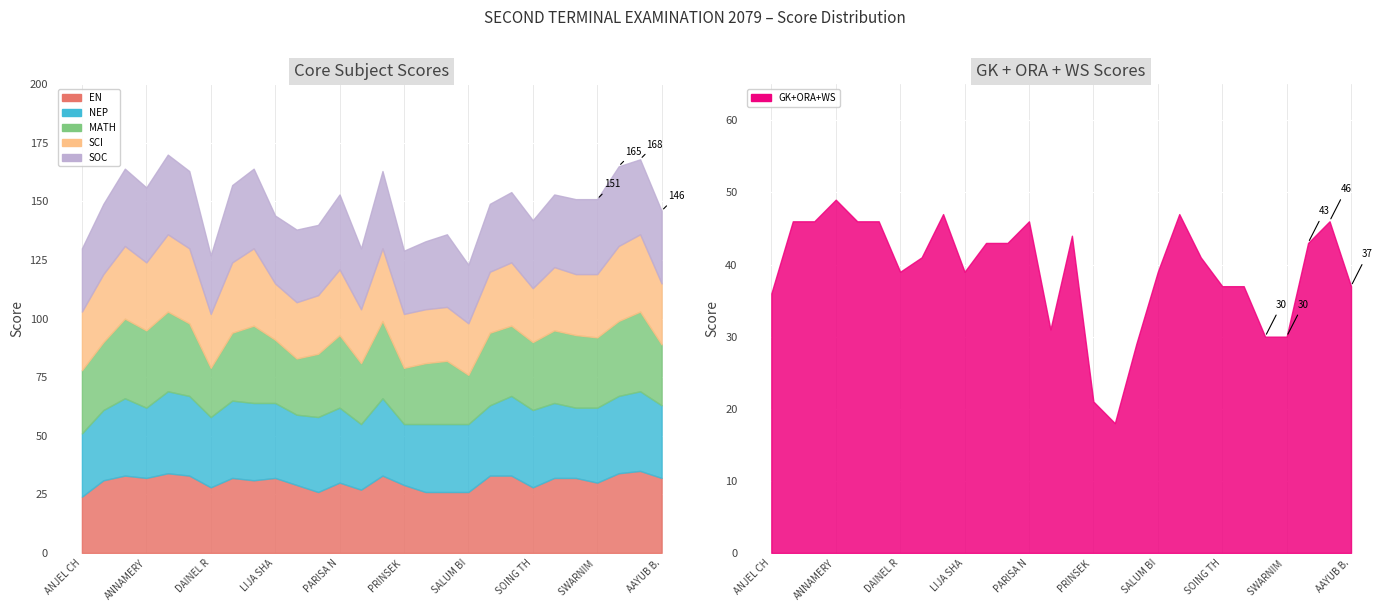

At which label does GK+ORA+WS reach its minimum?

PRITISAN RAI